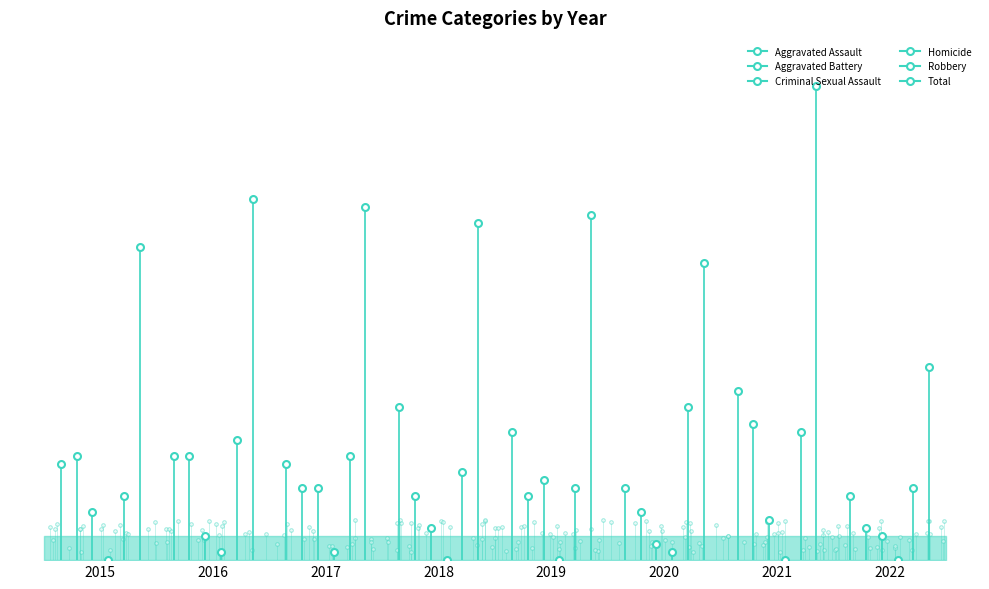

Is this an area chart (filled region under the line)?

No